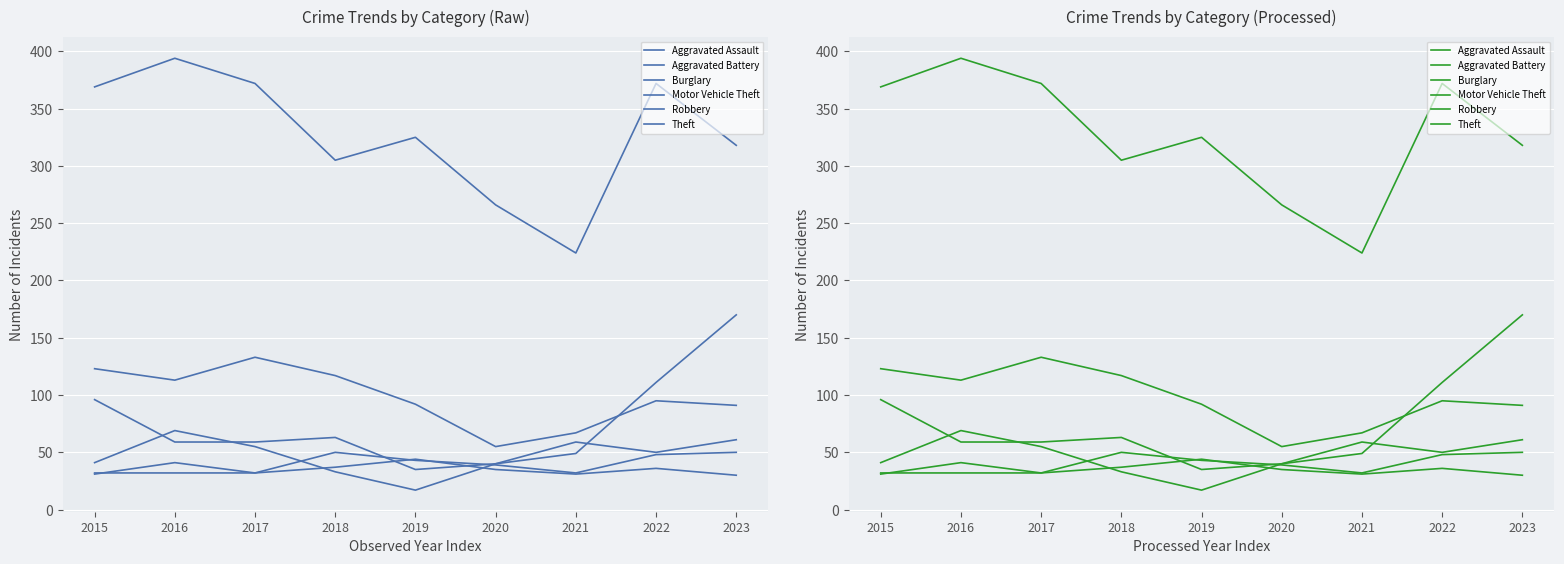

In Aggravated Assault, how many points are higher than both neighbors (excluding endpoints)?

1